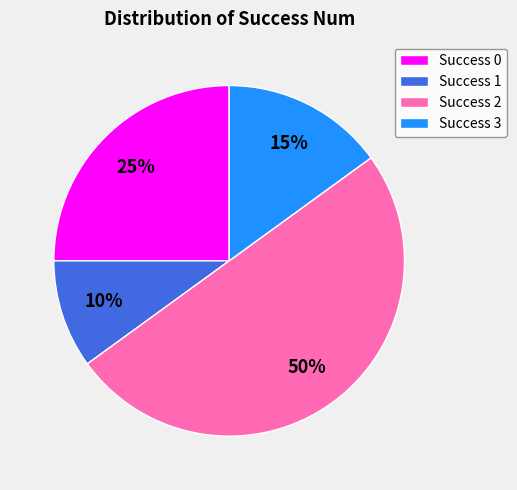

How many segments does this pie chart have?

4